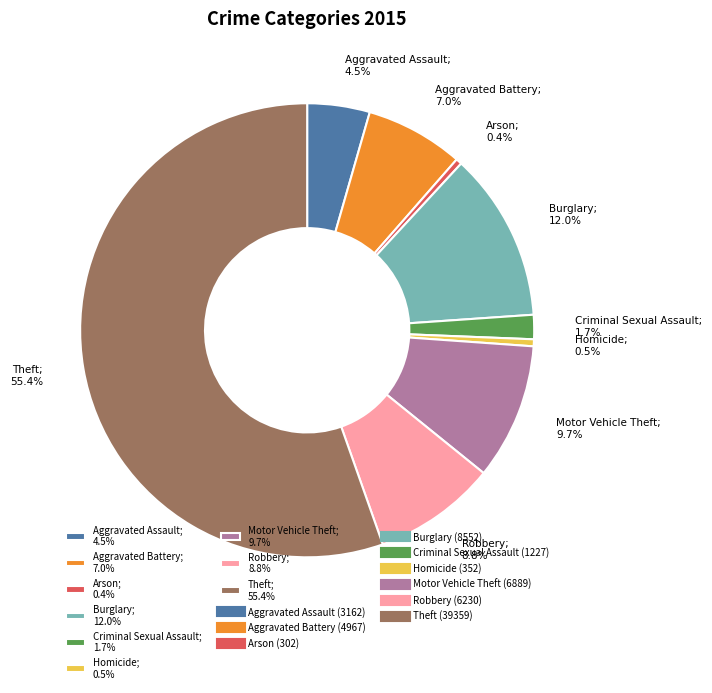

Combined, what portion of the pie is Theft and Robbery?

64.2%